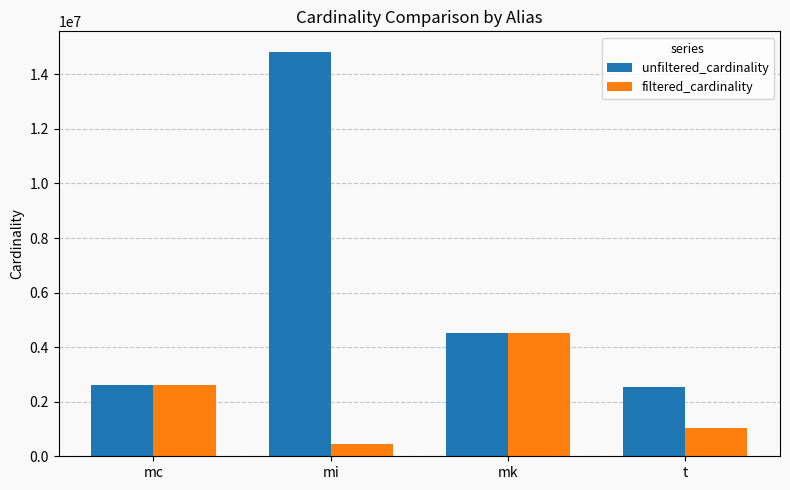

What are all the series names shown in the legend?

unfiltered_cardinality, filtered_cardinality